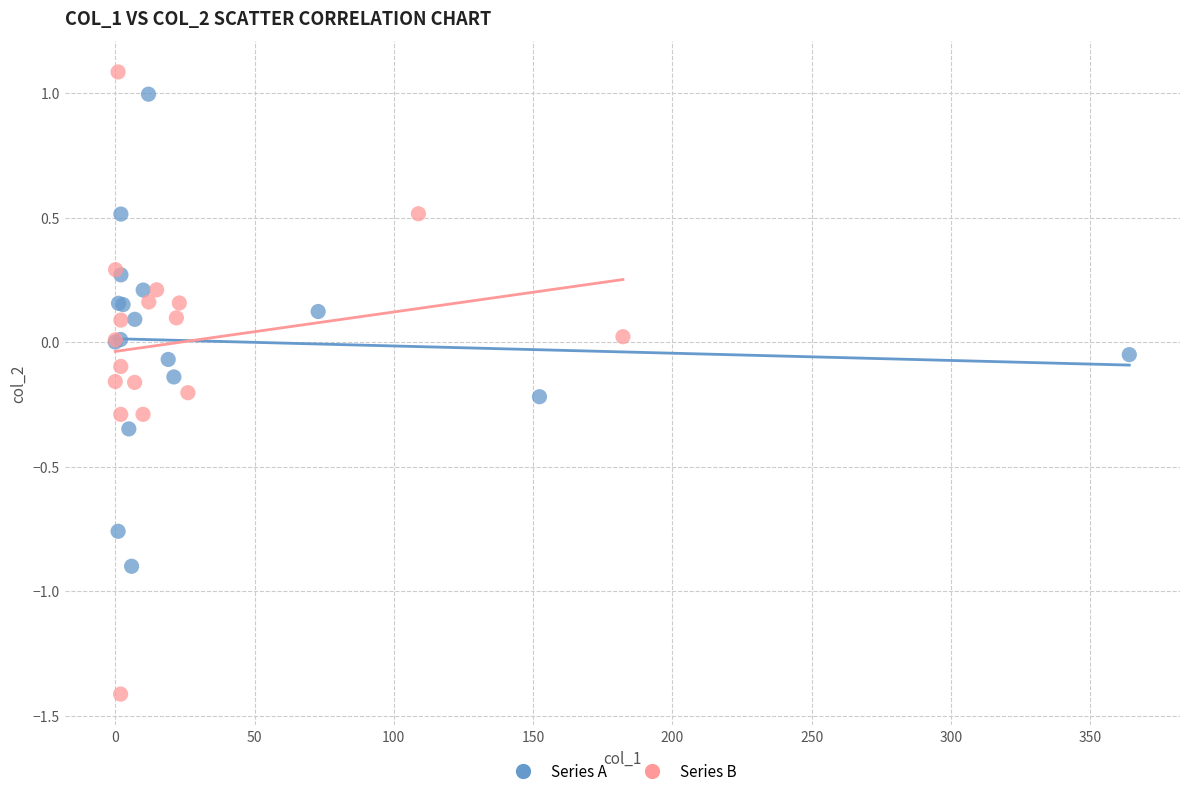

Which series contains the lowest Y value?

Series B